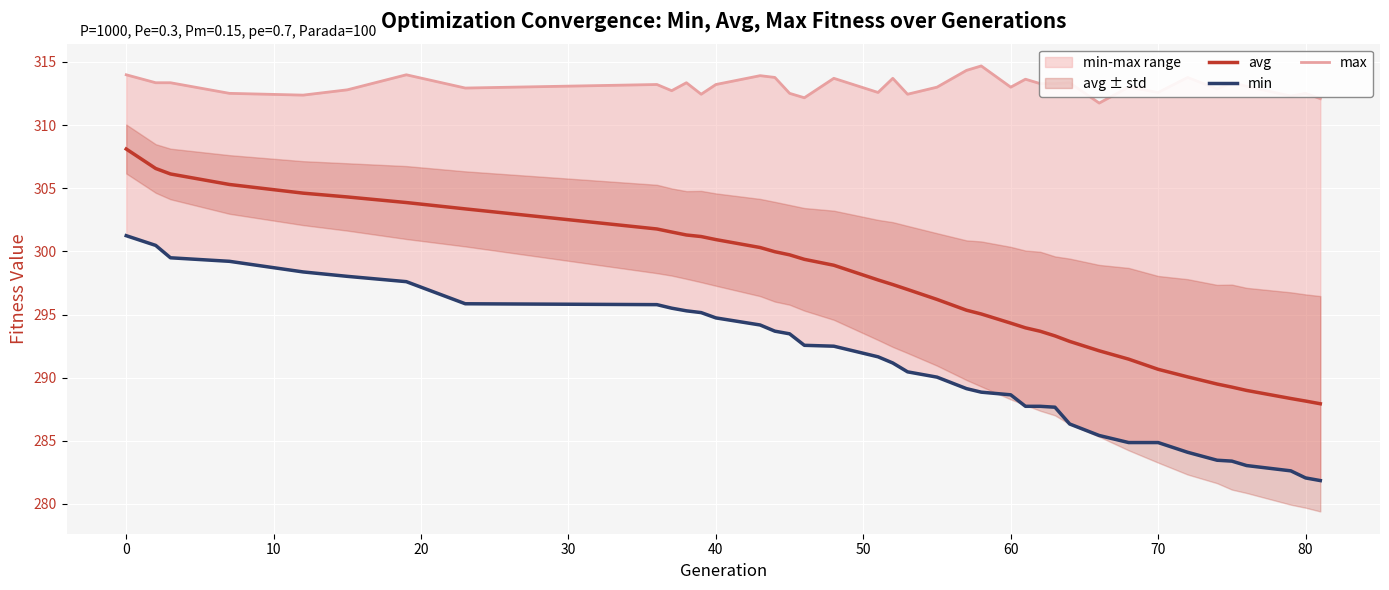

Is it true that avg equals 294.3 at 60?

True